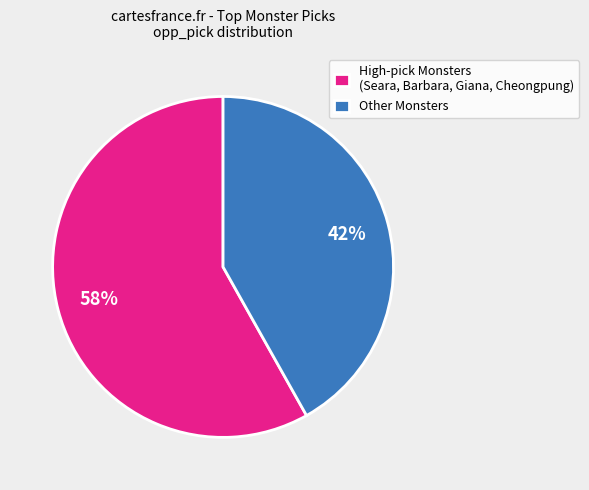

Count the number of slices in the pie.

2